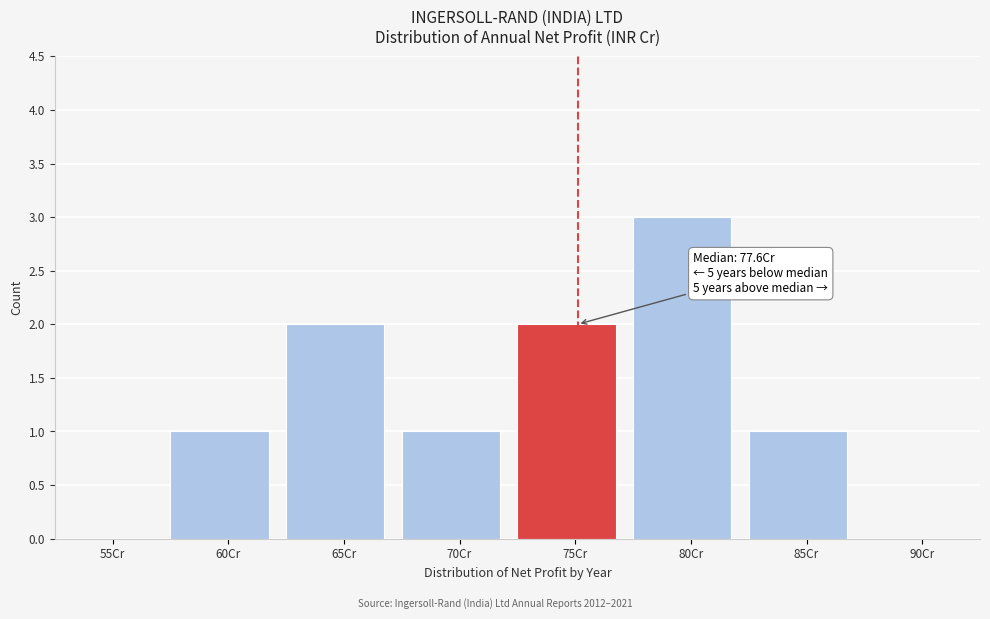

Reading left to right, what are all the values shown in this chart?

55Cr=0	60Cr=1	65Cr=2	70Cr=1	75Cr=2	80Cr=3	85Cr=1	90Cr=0